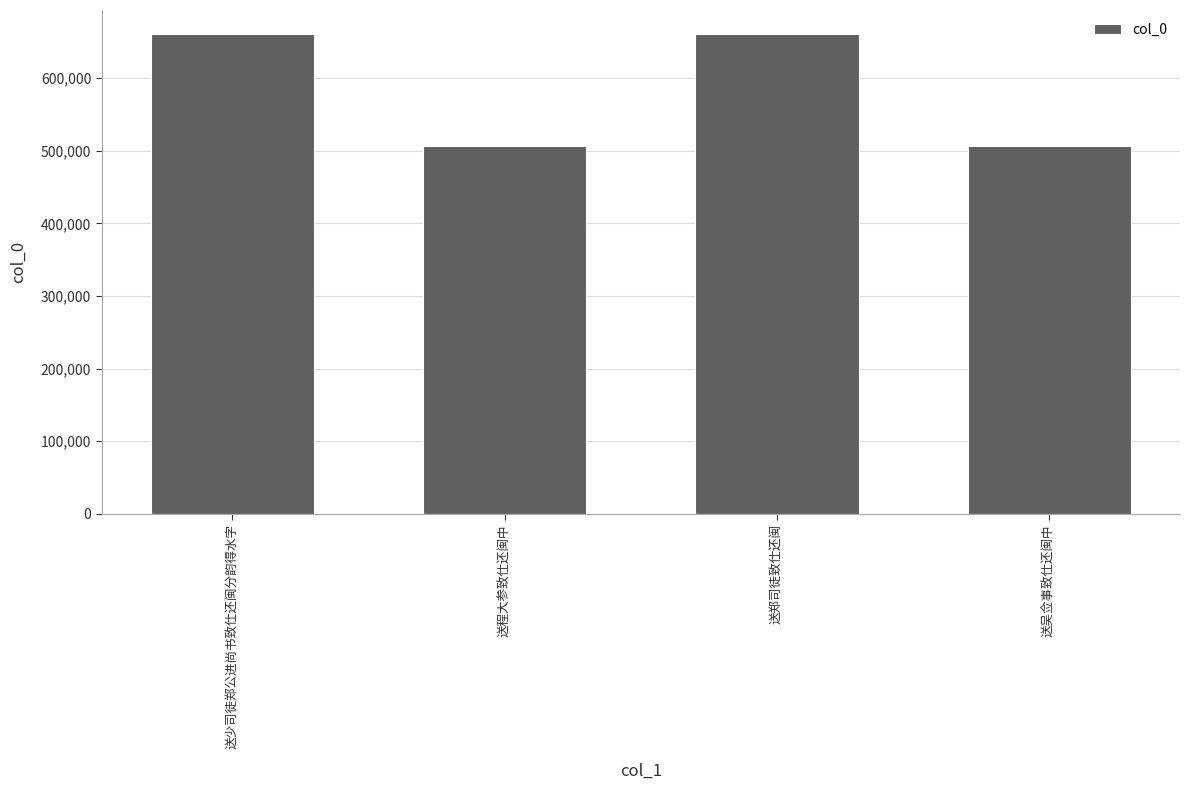

What is the value of the 2nd bar from the left?

507034